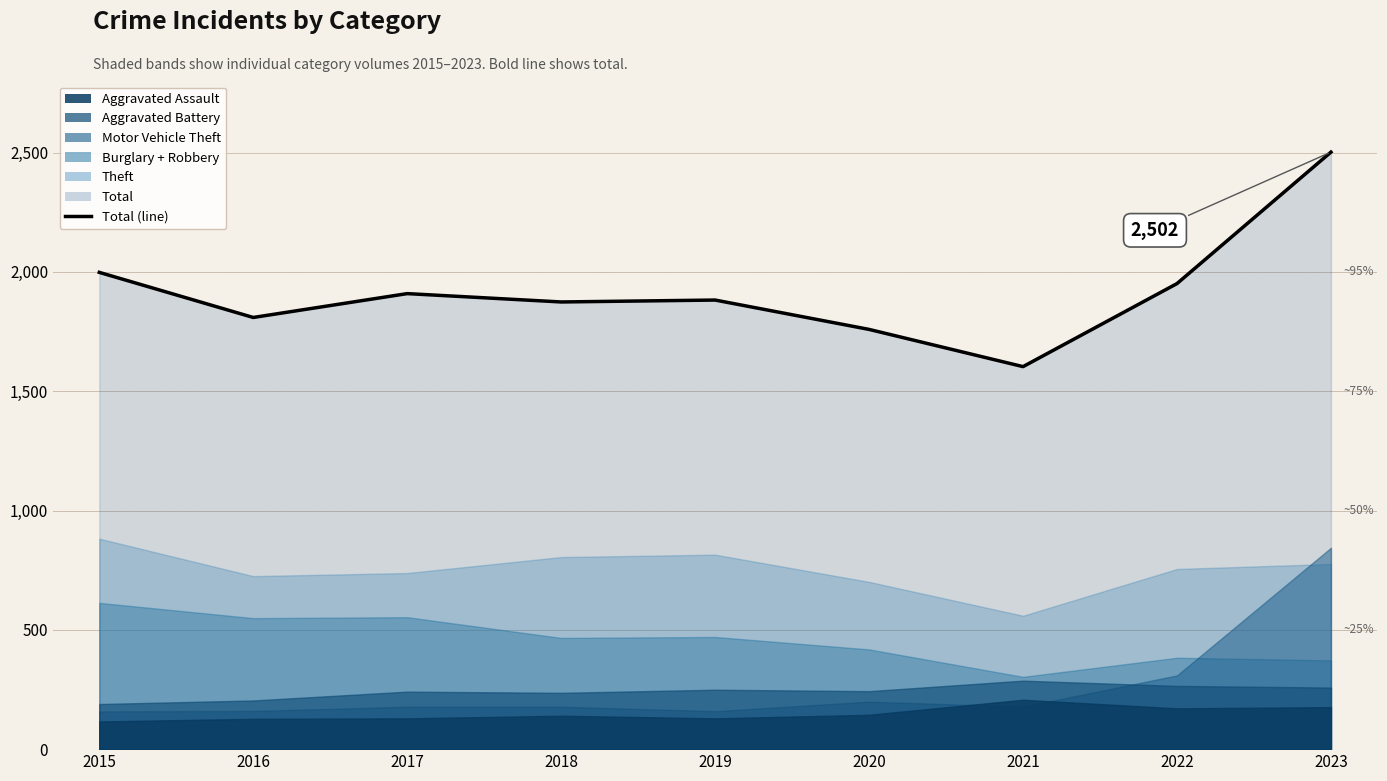

At which category does the chart reach its minimum across all series?

2021